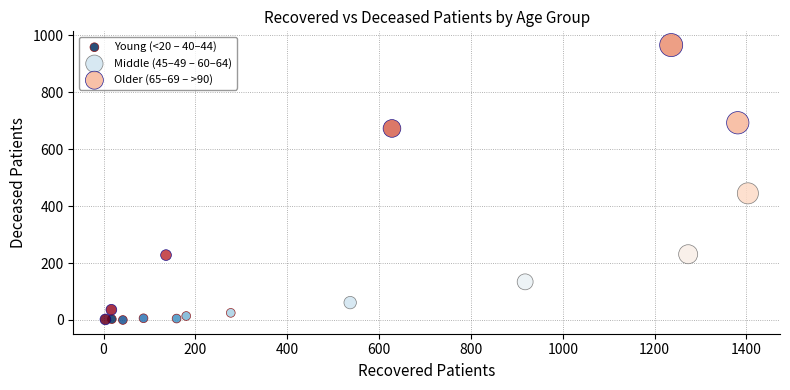

Which series has the largest Y range (max minus min)?

Older (65–69 – >90)